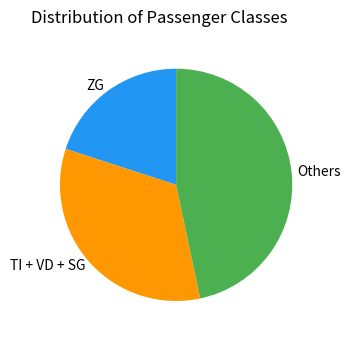

Is it true that Others is 40% of the pie?

False